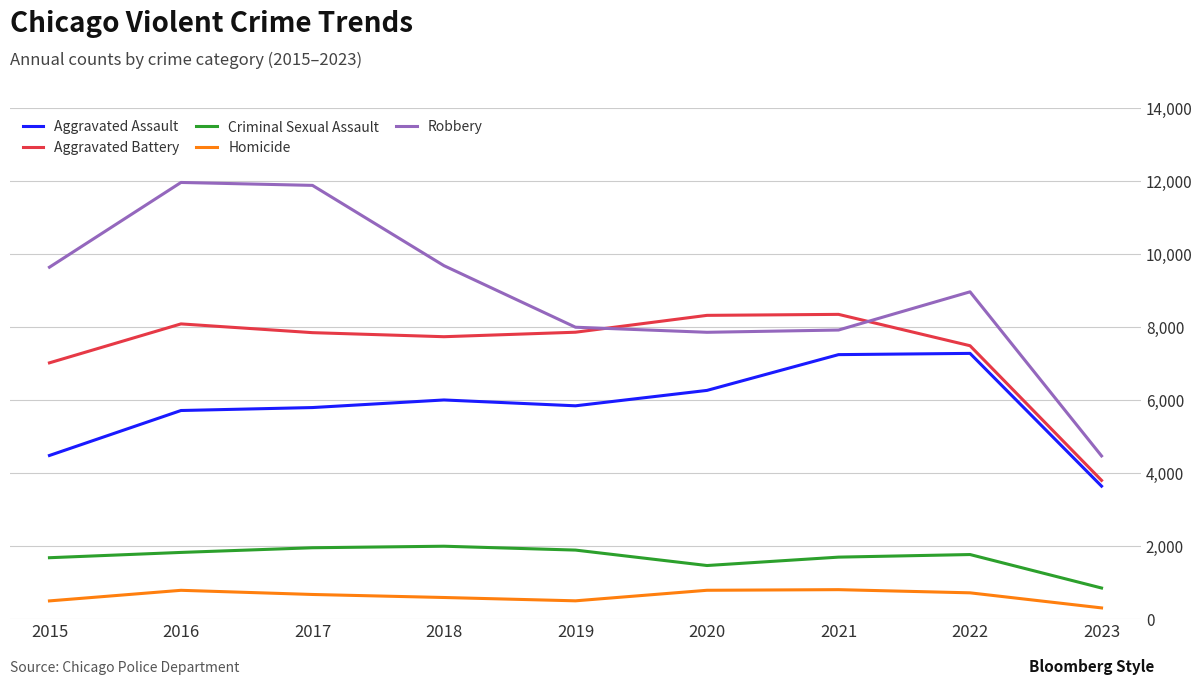

True or false: Aggravated Battery and Robbery intersect in this chart.

True